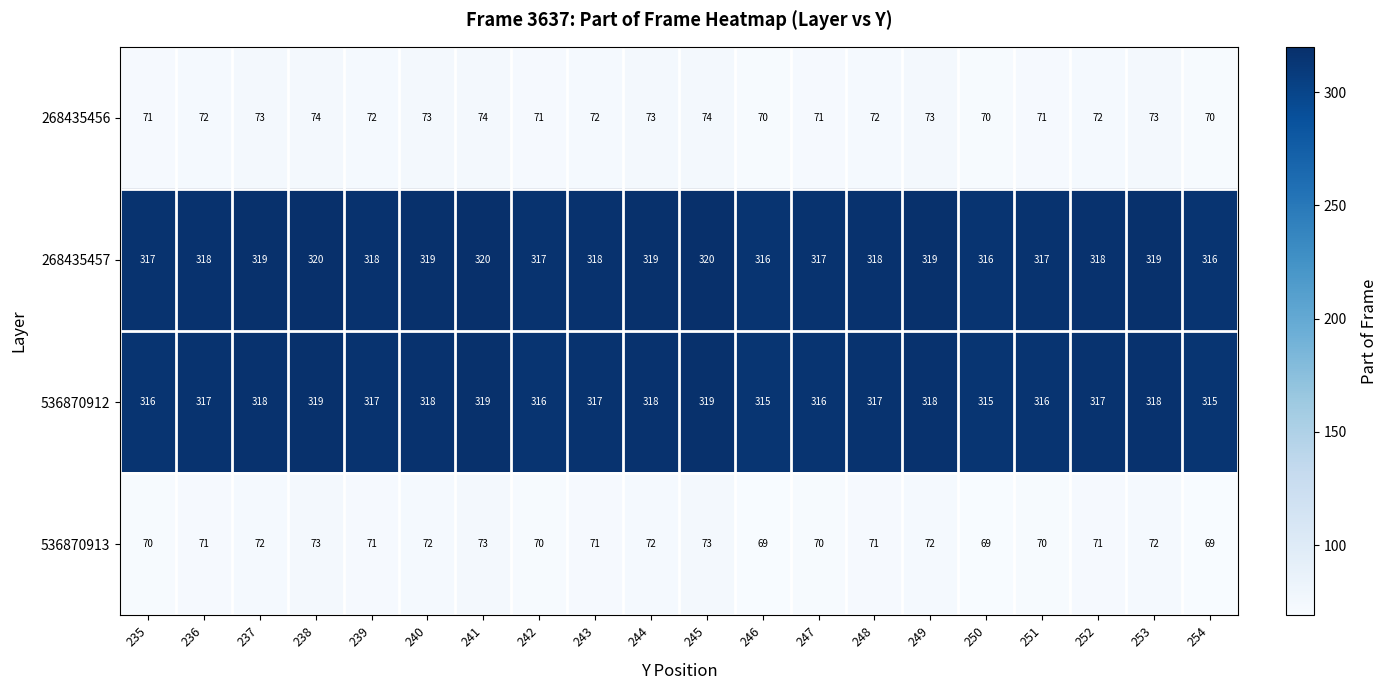

The value of 268435456 at 240 is 99. True or false?

False